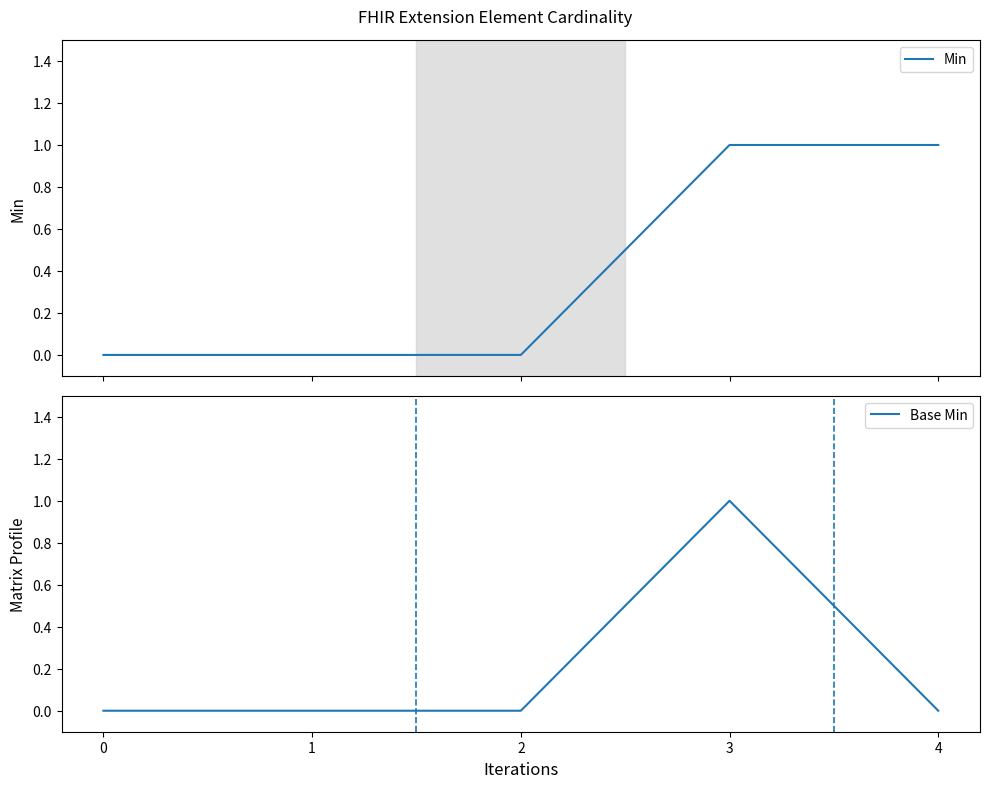

What is the sum of all Base Min values?

1